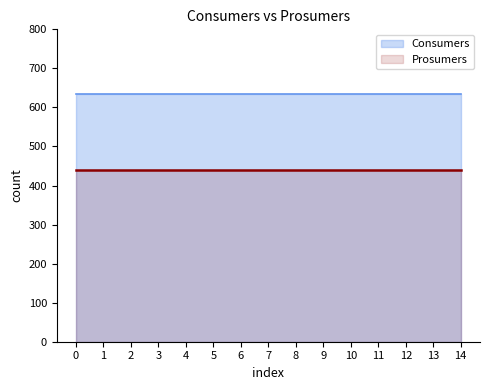

List the series in order of their peak value, highest first.

Consumers, Prosumers